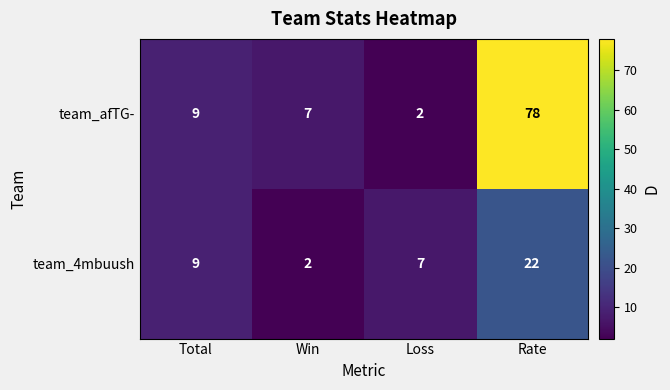

At which label does team_afTG- reach its minimum?

Loss